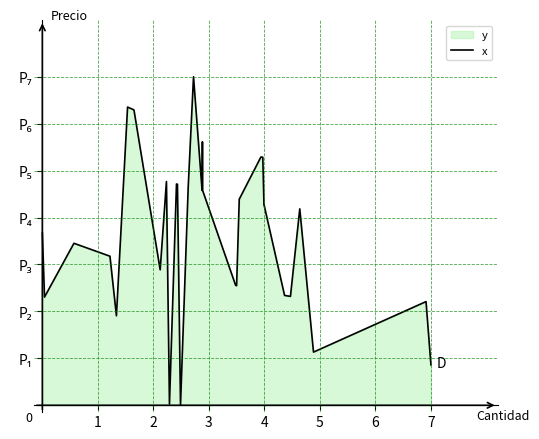

How many positive values are there?

35